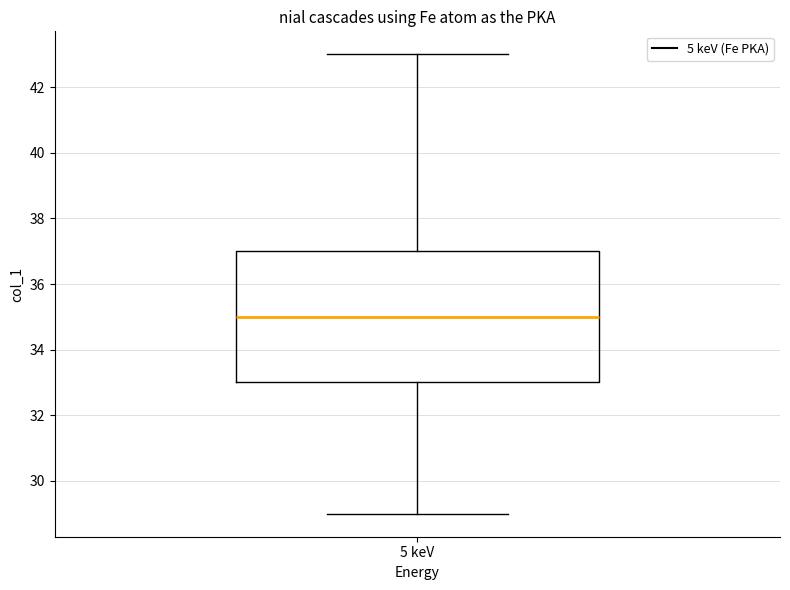

Read this box plot against the y-axis: the position of the median line, the range covered by the box, and the ends of both whiskers. The values are not printed on the chart, so give them approximately, as read against the axis.

median 35, box 33 to 37, whiskers 29 to 43